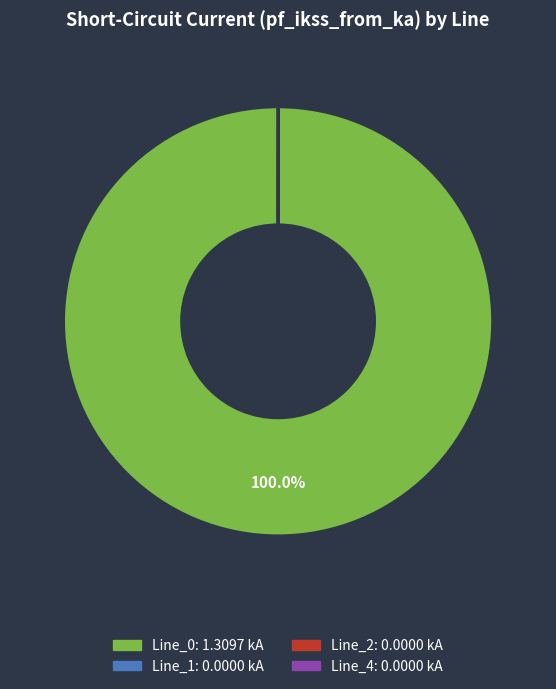

What is the largest slice in the pie chart?

Line_0